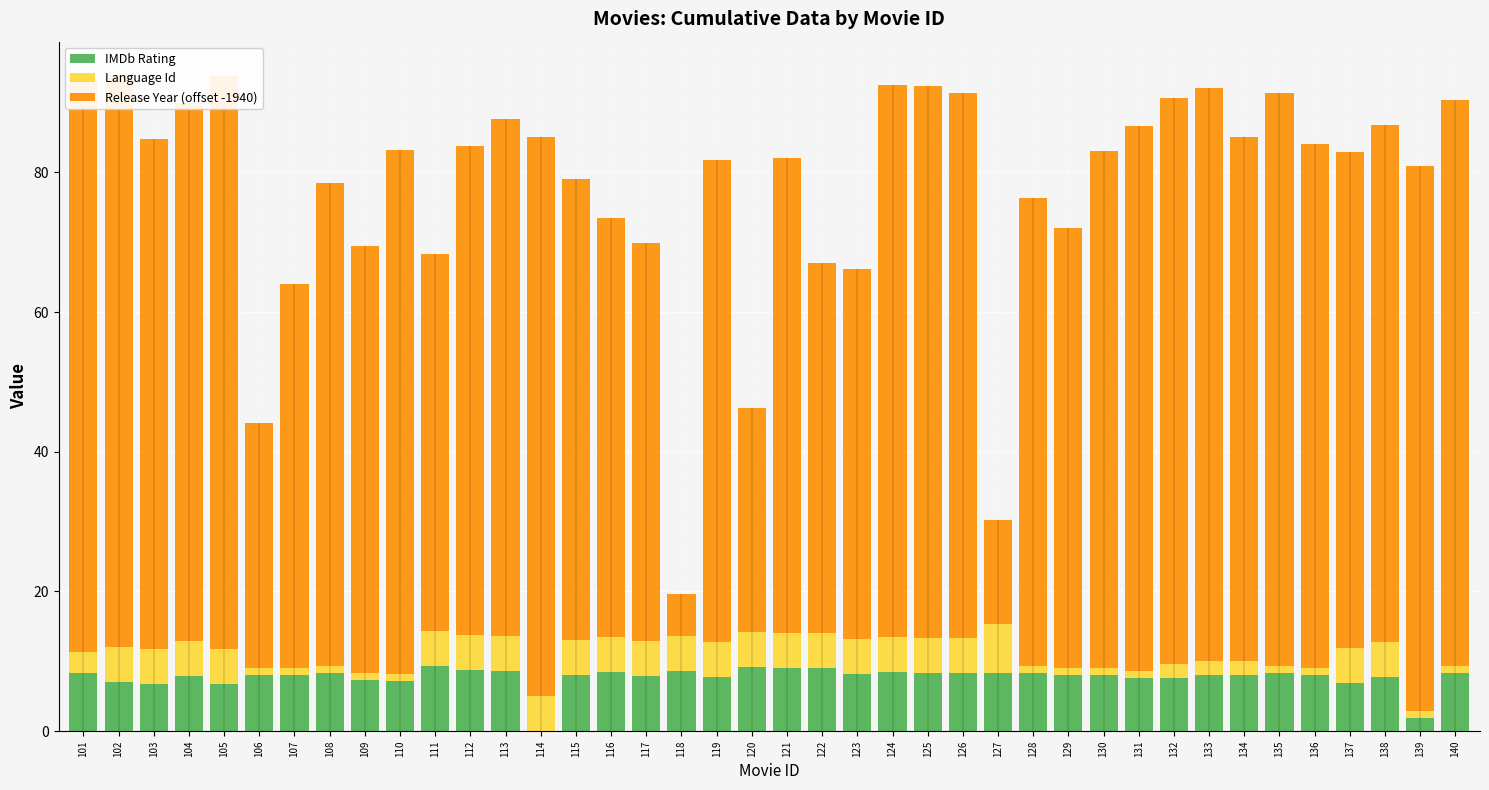

What is the difference between the Release Year (offset -1940) values at 119 and 110?

6.0